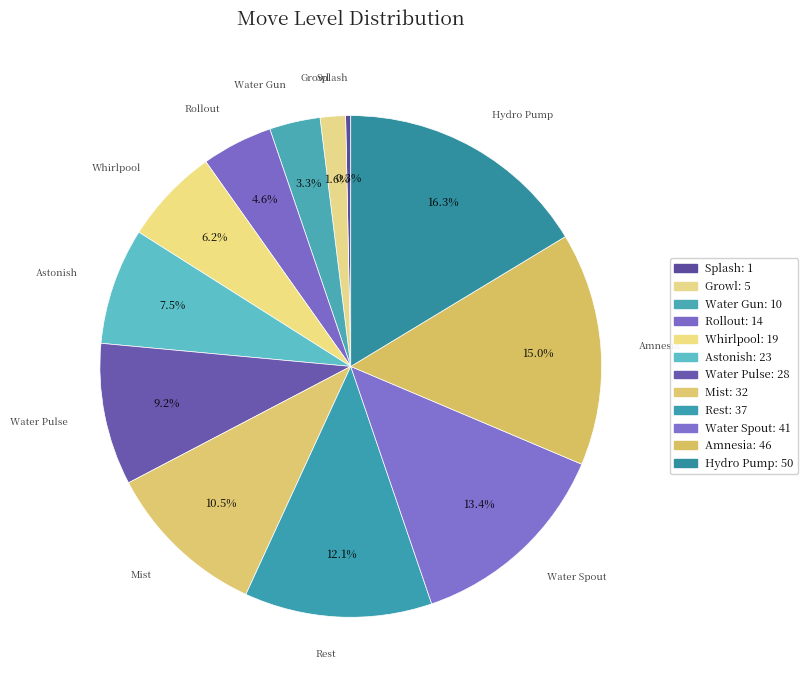

Between Water Gun and Water Pulse, which is larger?

Water Pulse